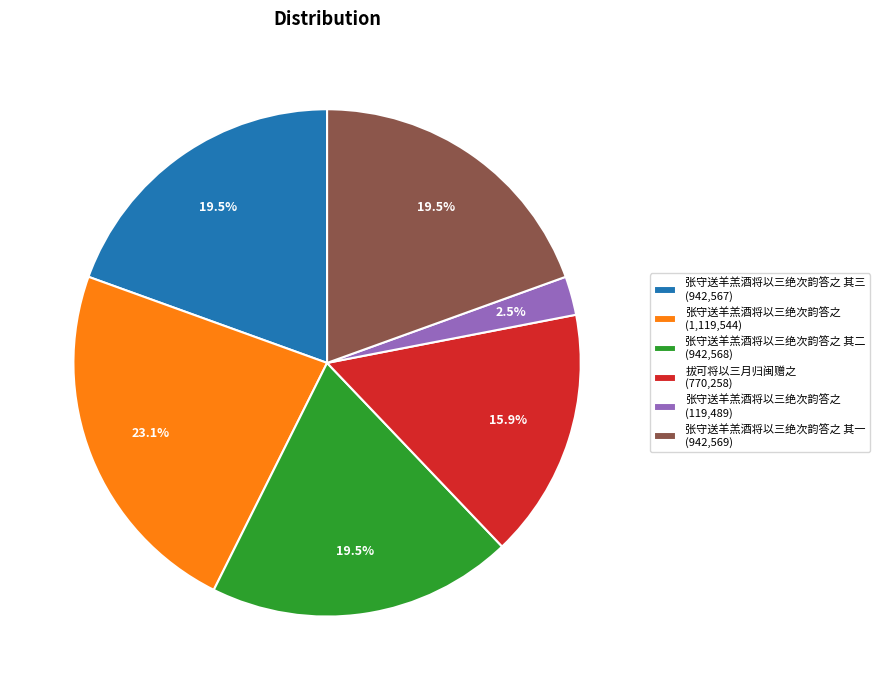

How many segments does this pie chart have?

6